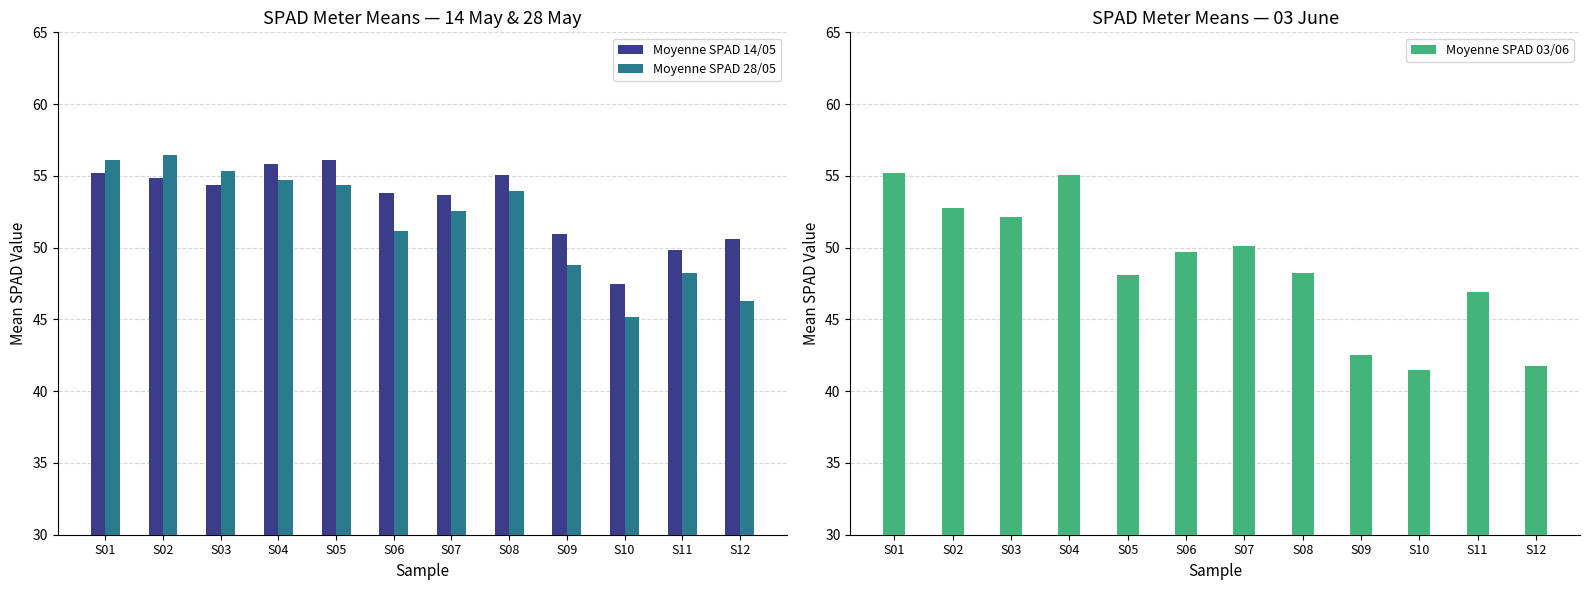

Does the chart contain stacked bars?

No